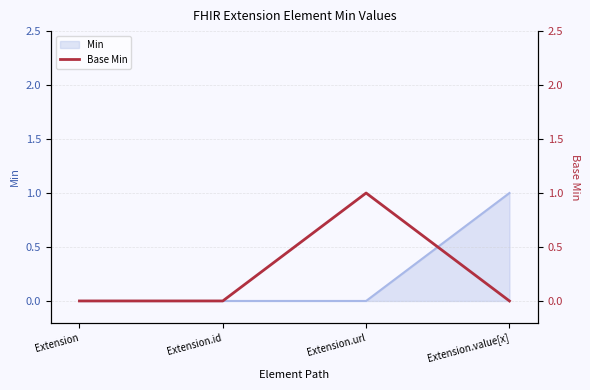

What is the maximum value shown in the chart?

1